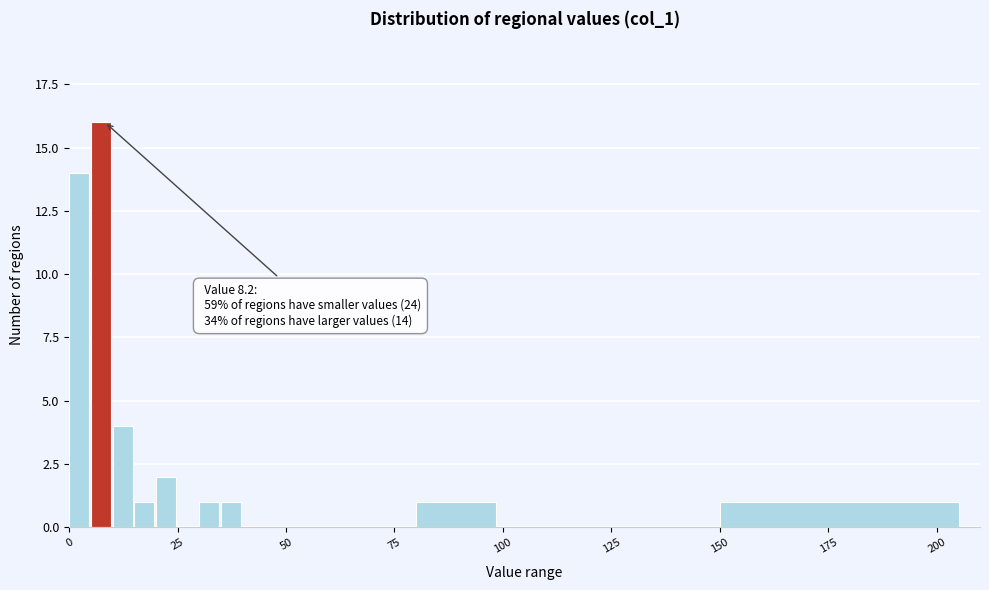

Read against the x-axis, roughly where is the centre of the tallest bar?

5